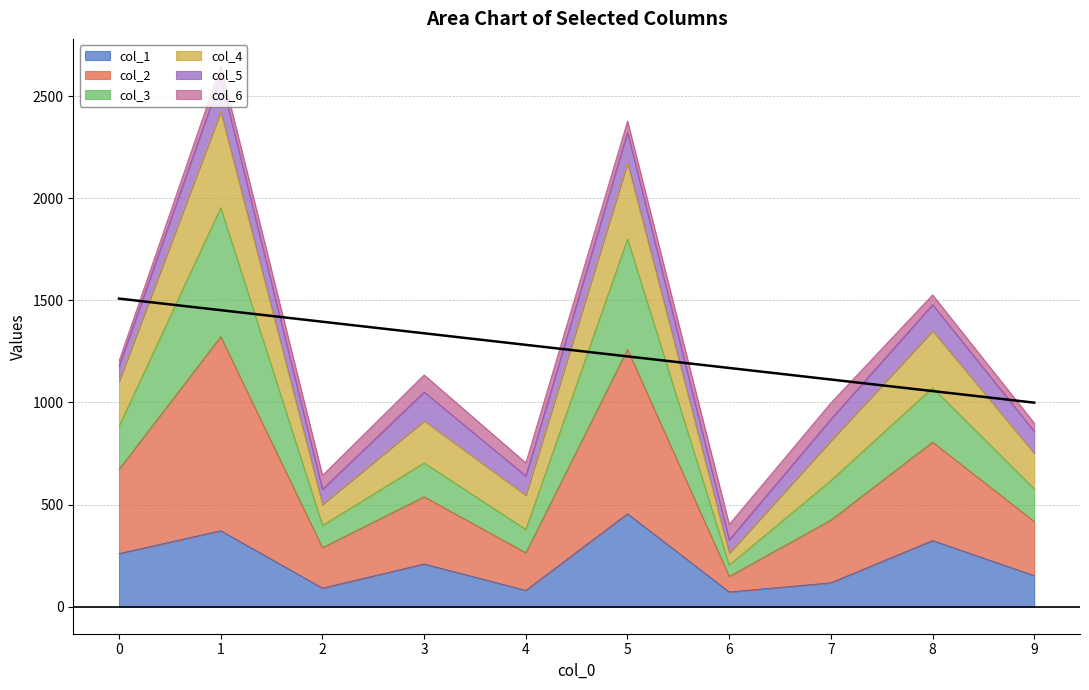

The value of col_1 at 8 is 178. True or false?

False